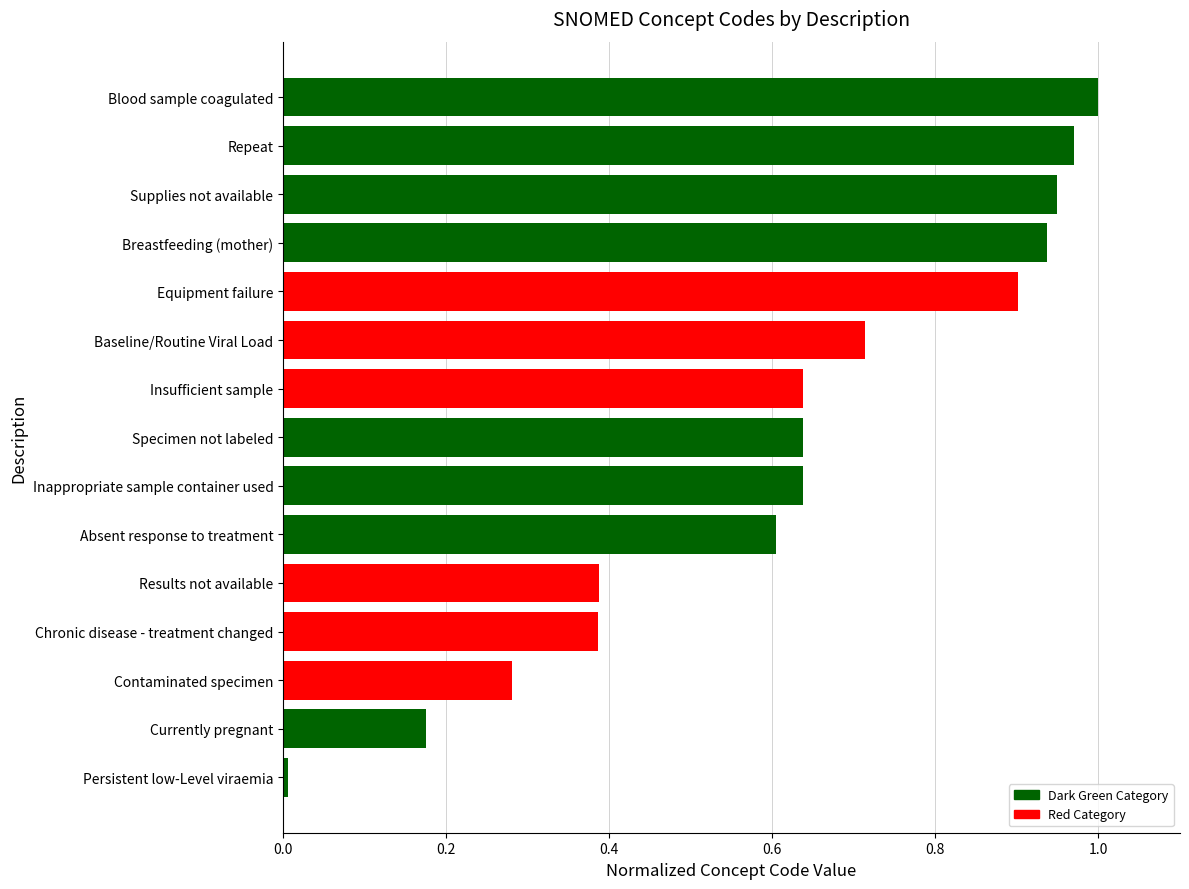

Which category has the lowest value across all series?

Persistent low-Level viraemia